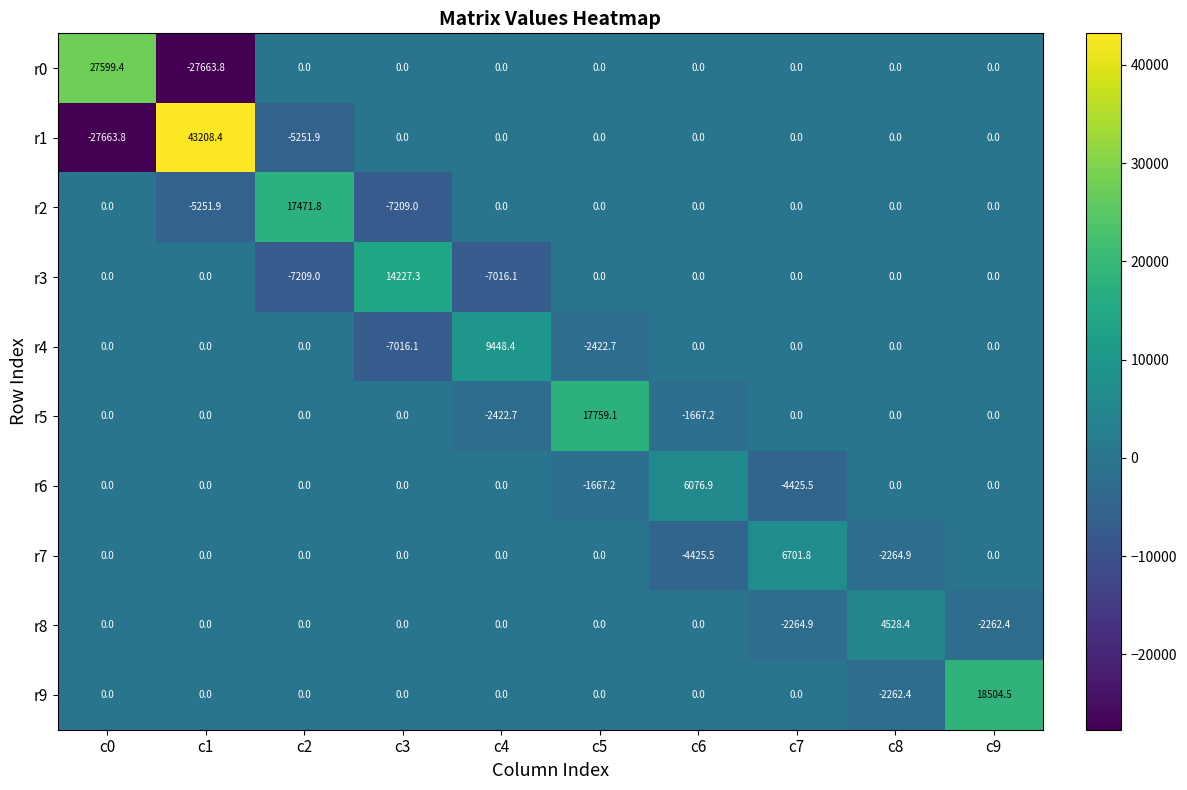

At how many categories does at least one series exceed 28032?

1